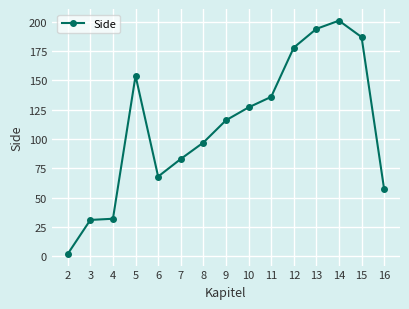

Reading left to right, transcribe all the data shown in this chart.

2	31	32	154	68	83	97	116	127	136	178	194	201	187	57